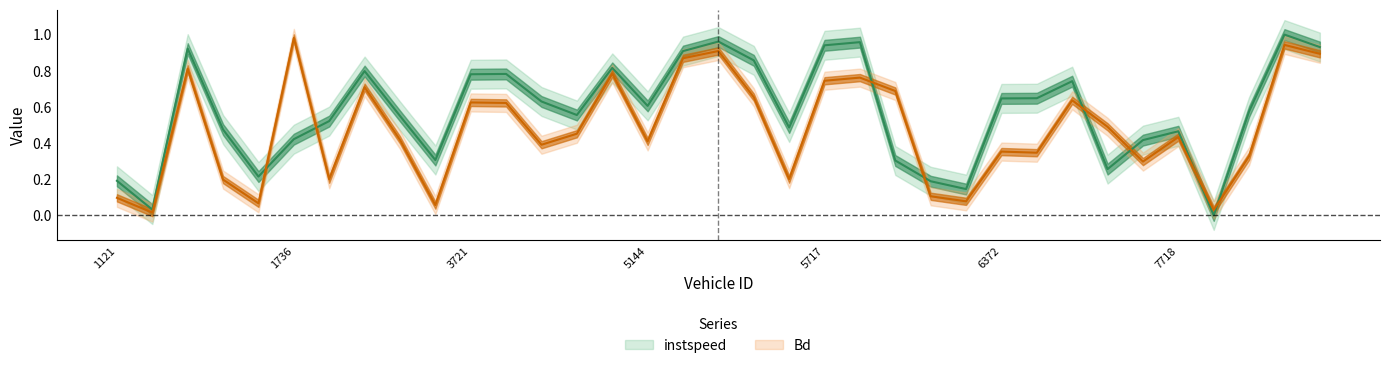

What is the greatest value displayed?

1.0